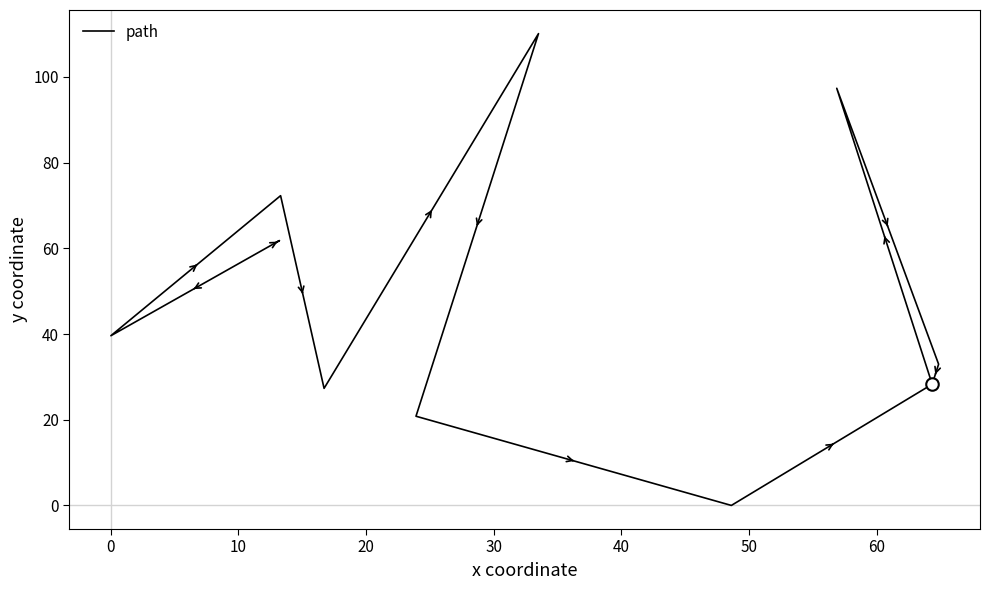

What is the difference between the second highest and minimum values?

97.3